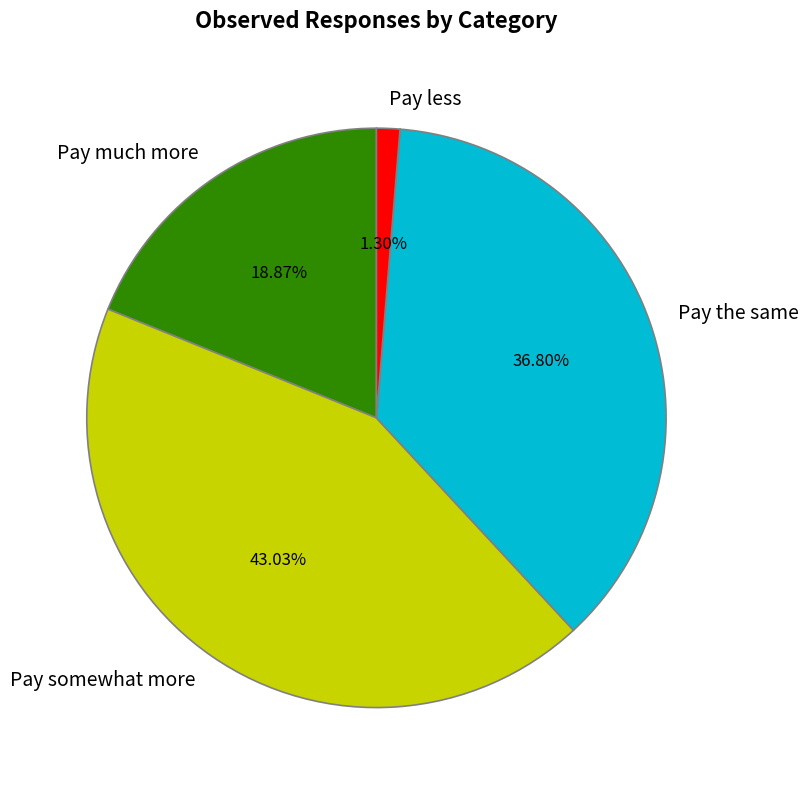

To the nearest percent, what percentage of the pie is Pay much more?

19%